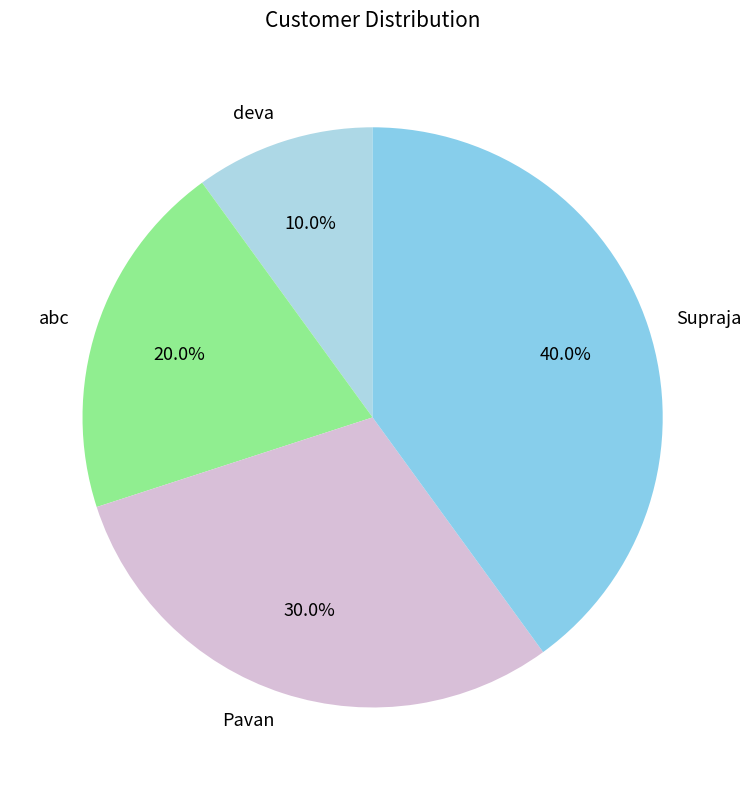

To the nearest percent, what is the difference between the largest and smallest slice percentages?

30%